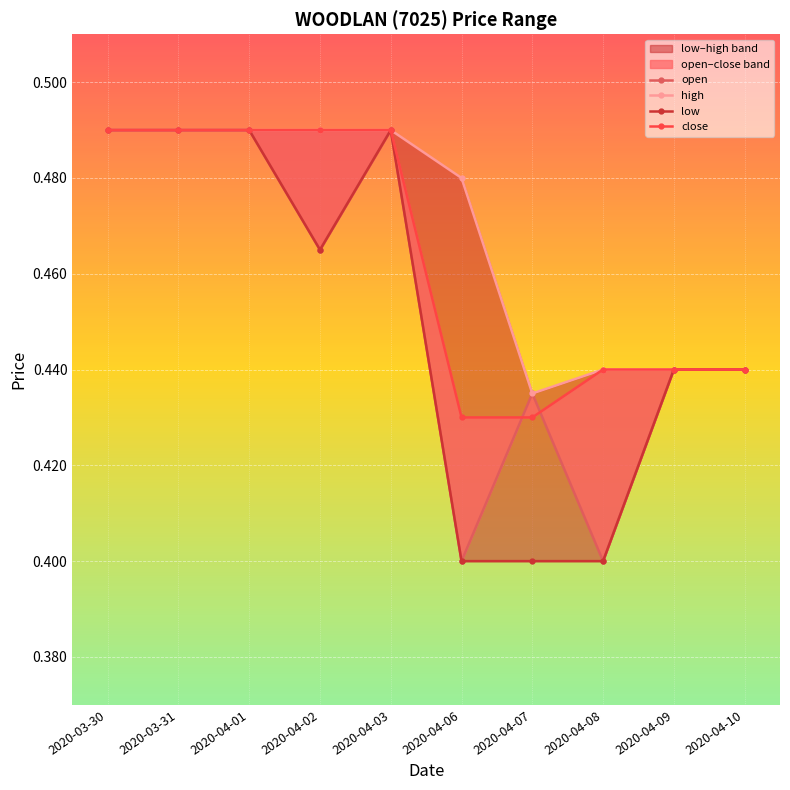

At which category is the sum across all series the highest?

2020-03-30